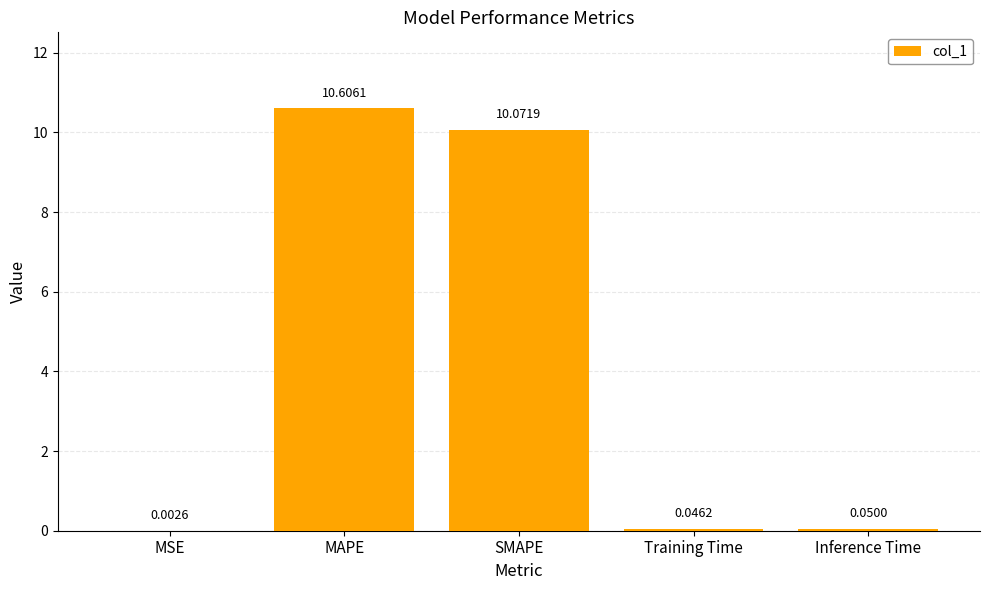

Where is the data nearest to the value 5?

Inference Time